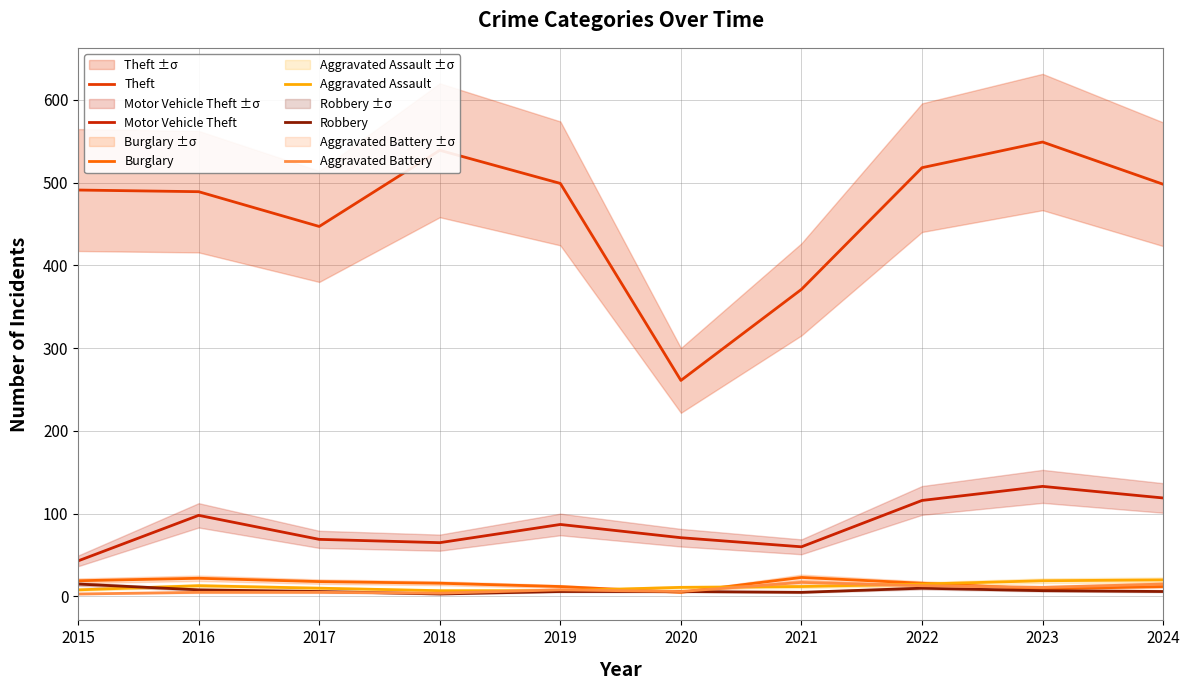

What are all the series names shown in the legend?

Theft, Motor Vehicle Theft, Burglary, Aggravated Assault, Robbery, Aggravated Battery